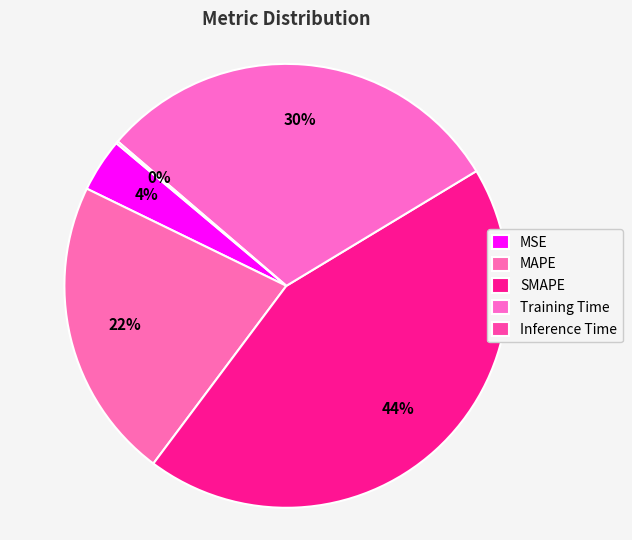

What is the smallest slice in the pie chart?

Inference Time